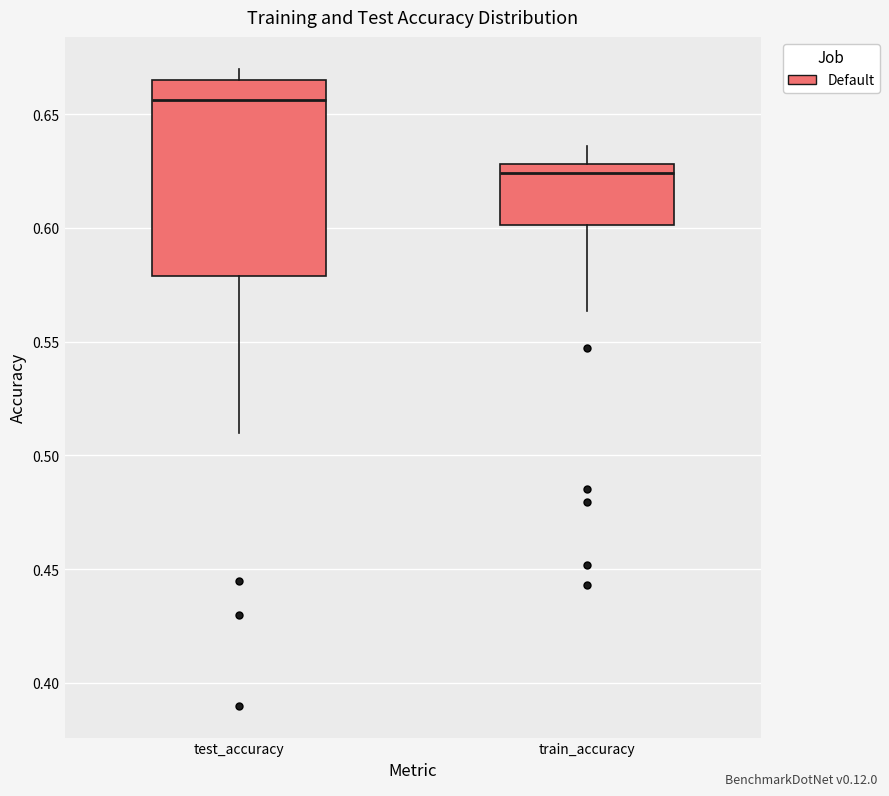

Reading left to right, transcribe this box plot: for each box, give where its median line is, the range the box spans, and where its two whiskers end, as read against the y-axis. The values are not printed on the chart, so give them approximately, as read against the axis.

test_accuracy: median 0.655, box 0.580 to 0.665, whiskers 0.510 to 0.670
train_accuracy: median 0.625, box 0.600 to 0.630, whiskers 0.565 to 0.635